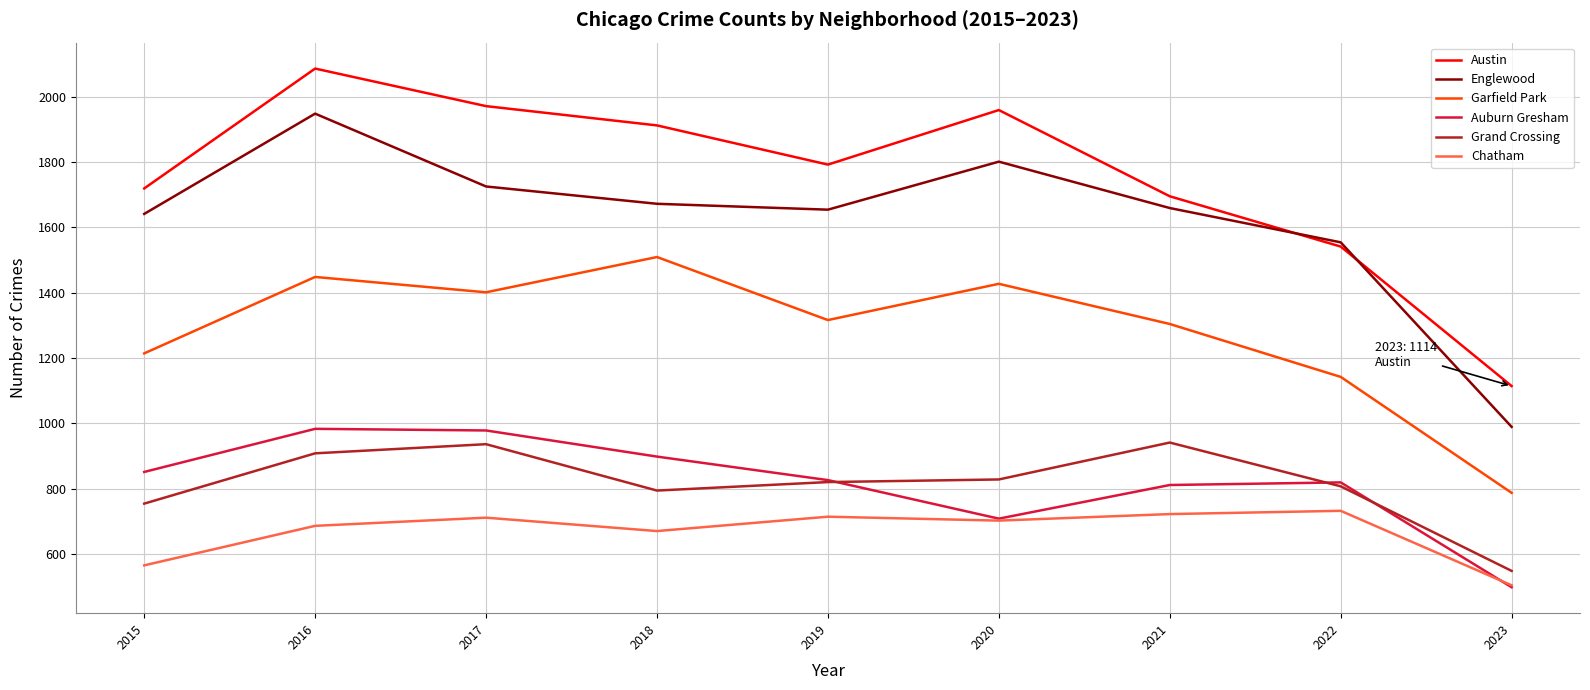

What is the spread (max minus min) of values at 2017?

1260